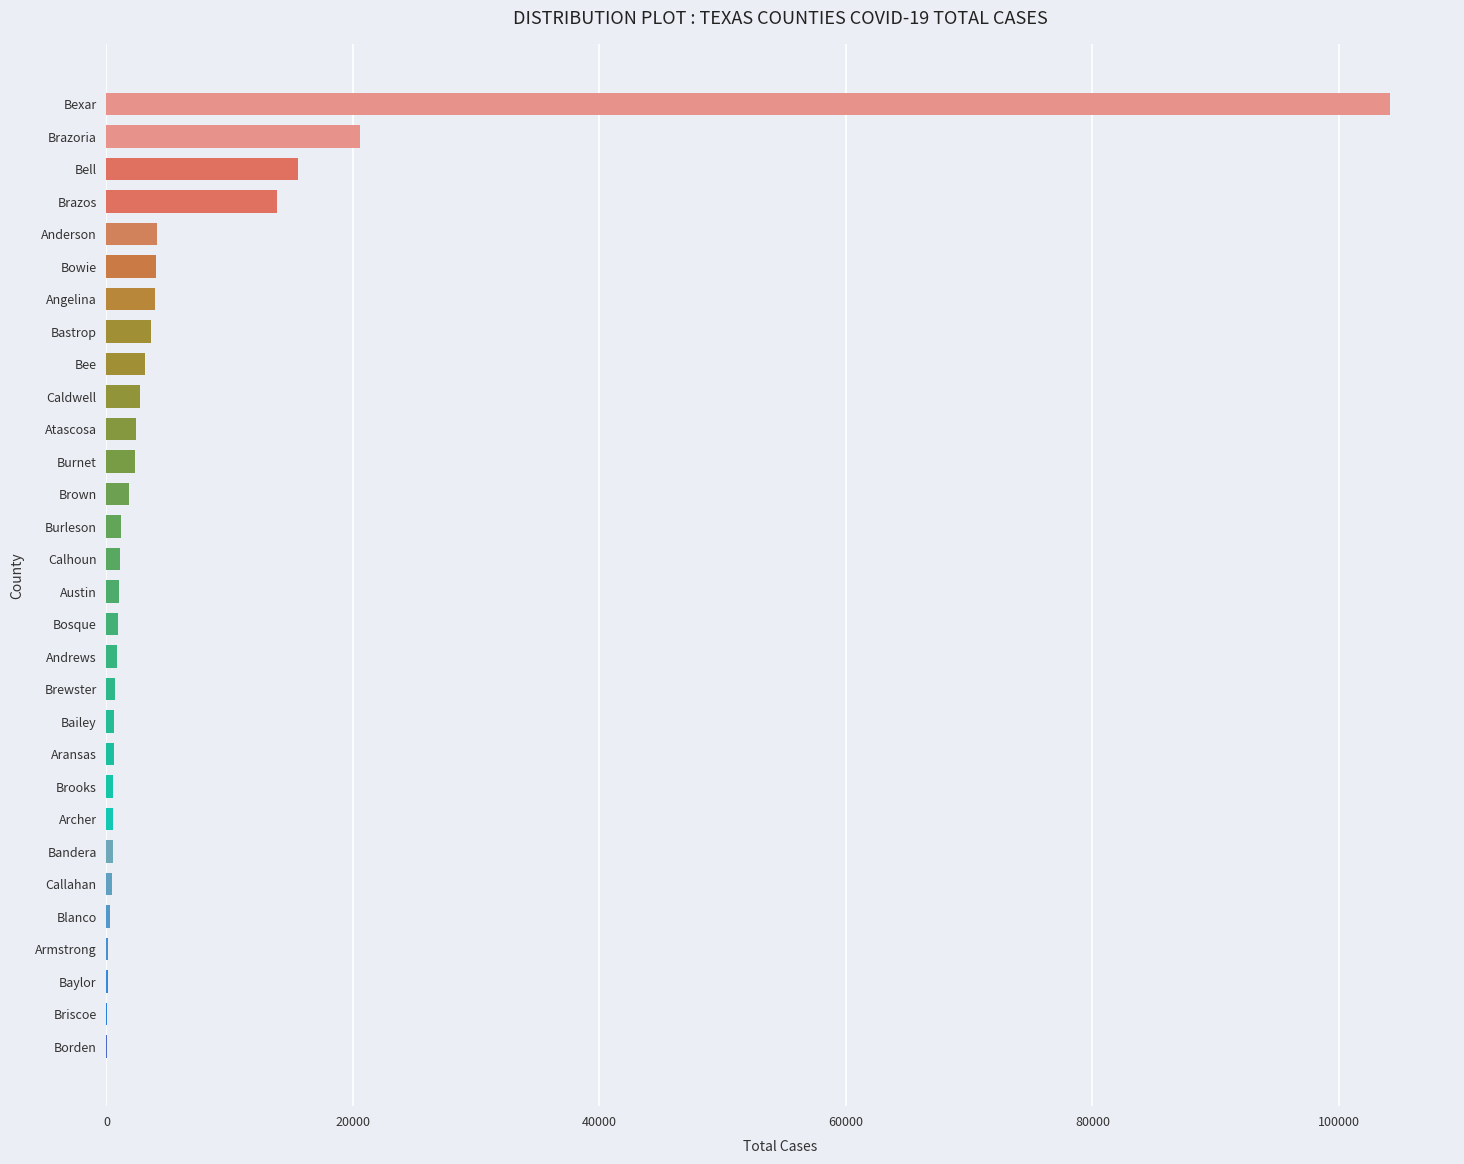

The chart shows a value of 2337 at Burnet. True or false?

True